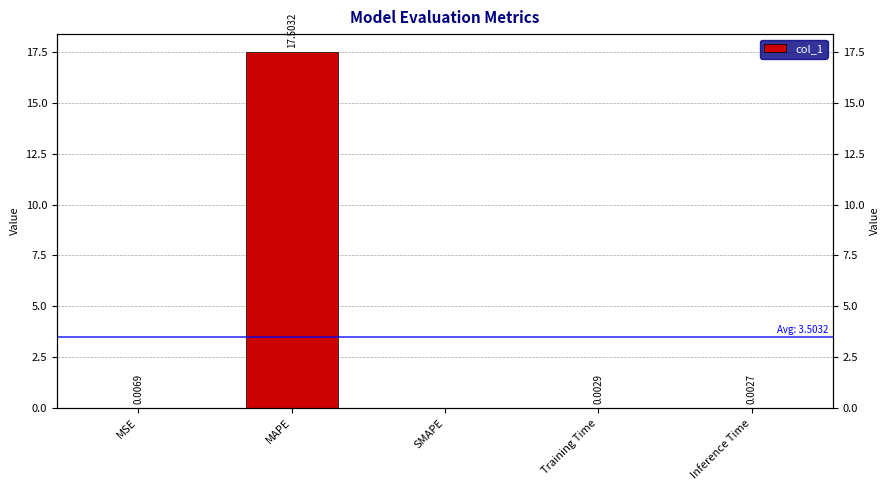

True or false: the data shows 5.9 at MAPE.

False